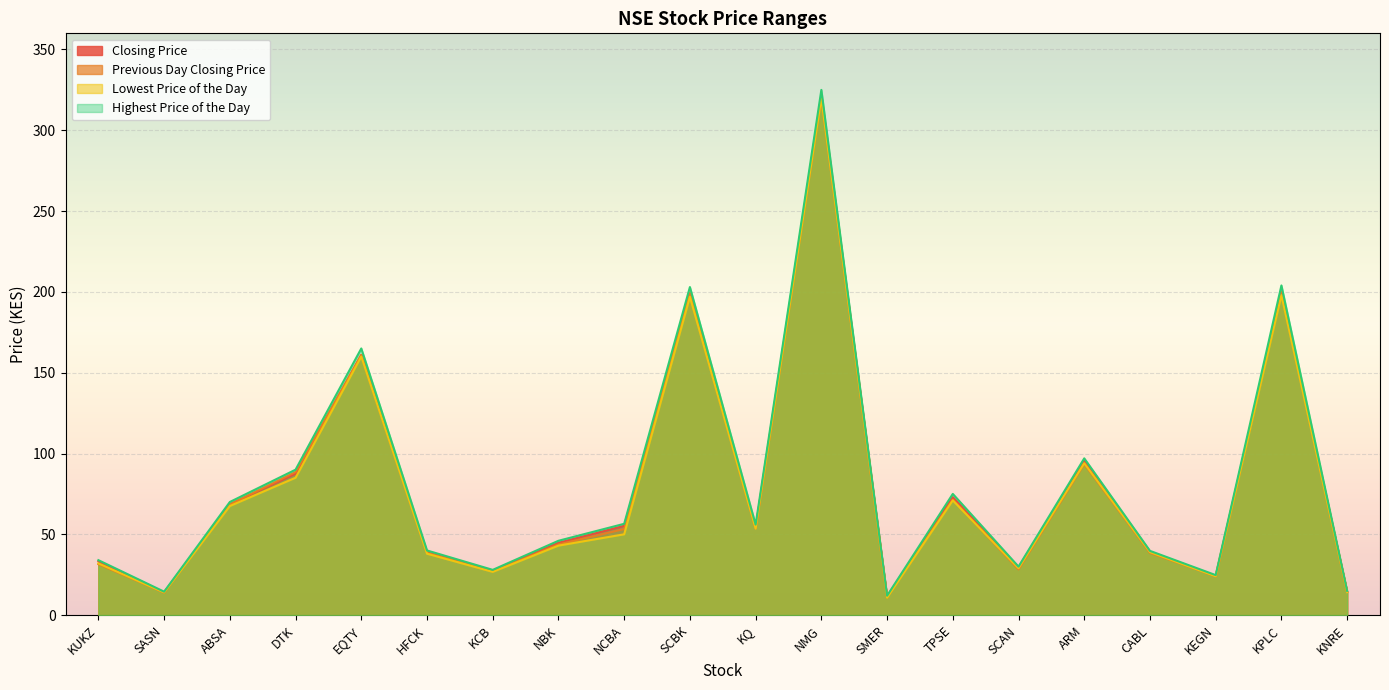

What position from the left is DTK?

4